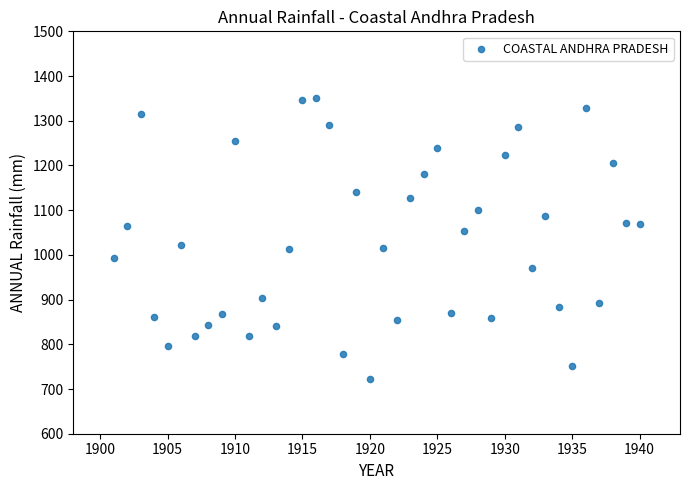

What is the range of Y values (max minus min)?

627.7